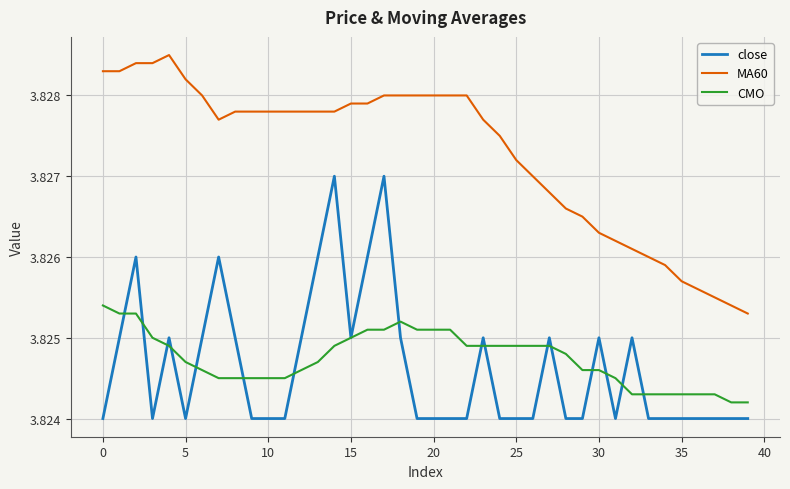

Rank the series by their maximum value, from lowest to highest.

CMO, close, MA60